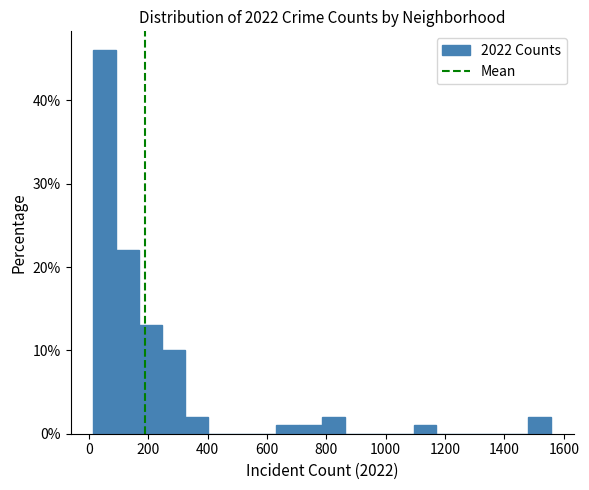

Read against the x-axis, roughly where is the centre of the tallest bar?

60